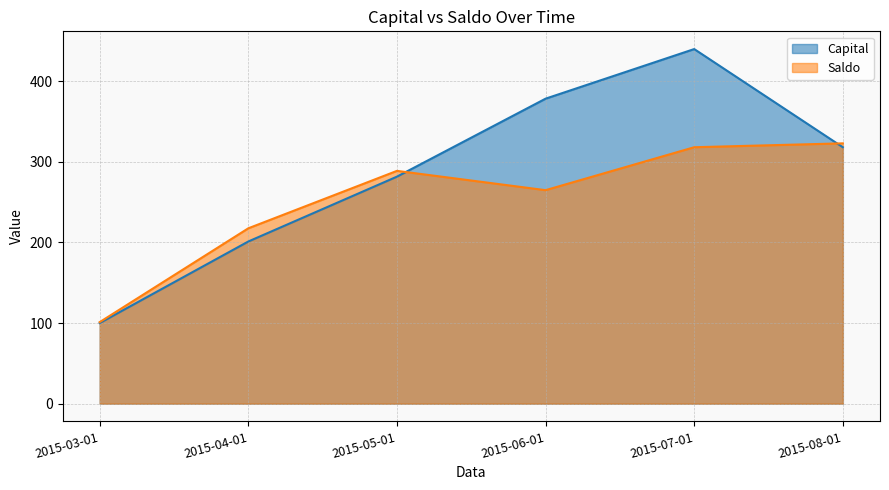

True or false: Capital and Saldo cross at least once.

True